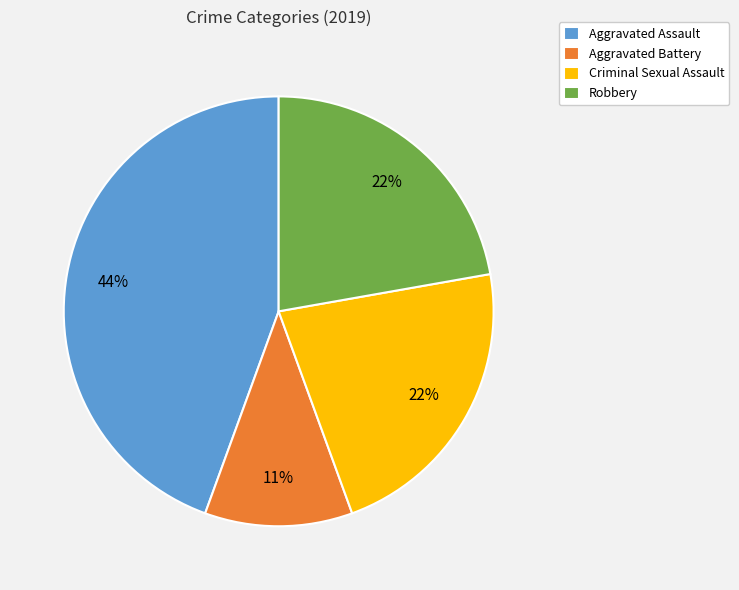

How many slices are in this pie chart?

4